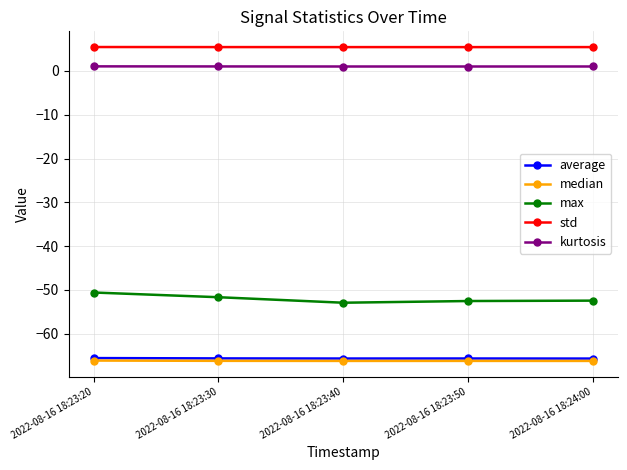

Is it true that kurtosis equals 1.0 at 2022-08-16 18:23:30?

True